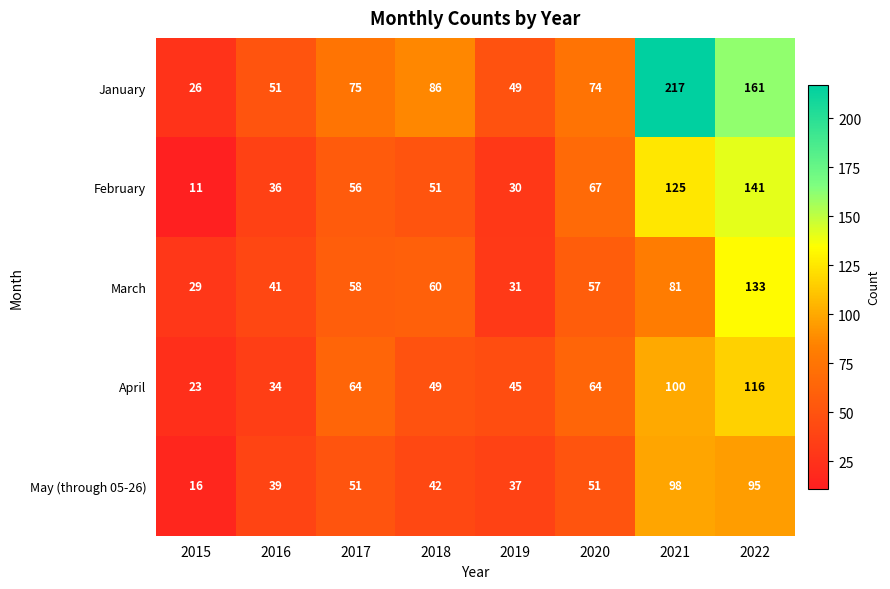

How many categories are shown in the chart?

8